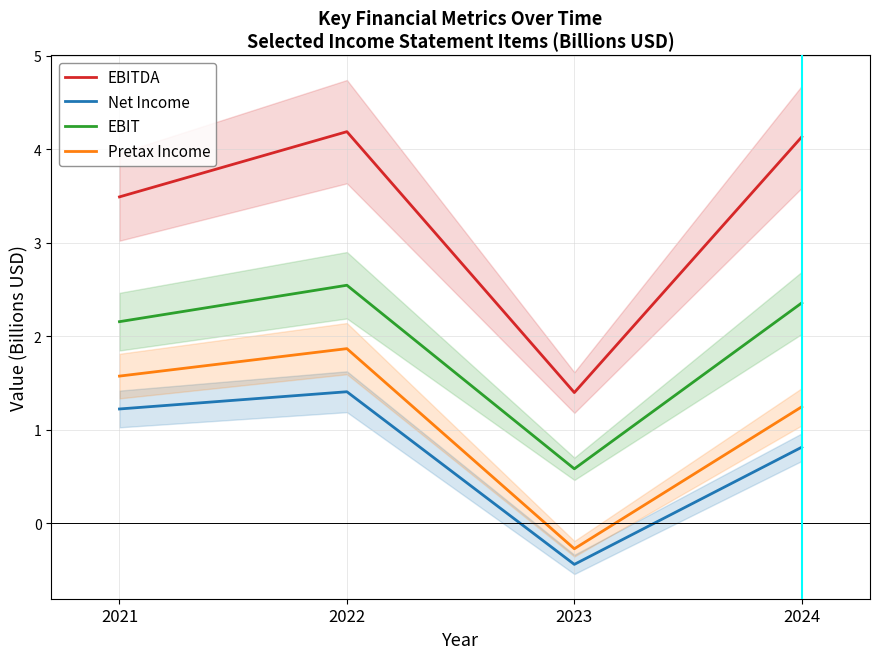

What is the spread (max minus min) of values at 2022?

2.8